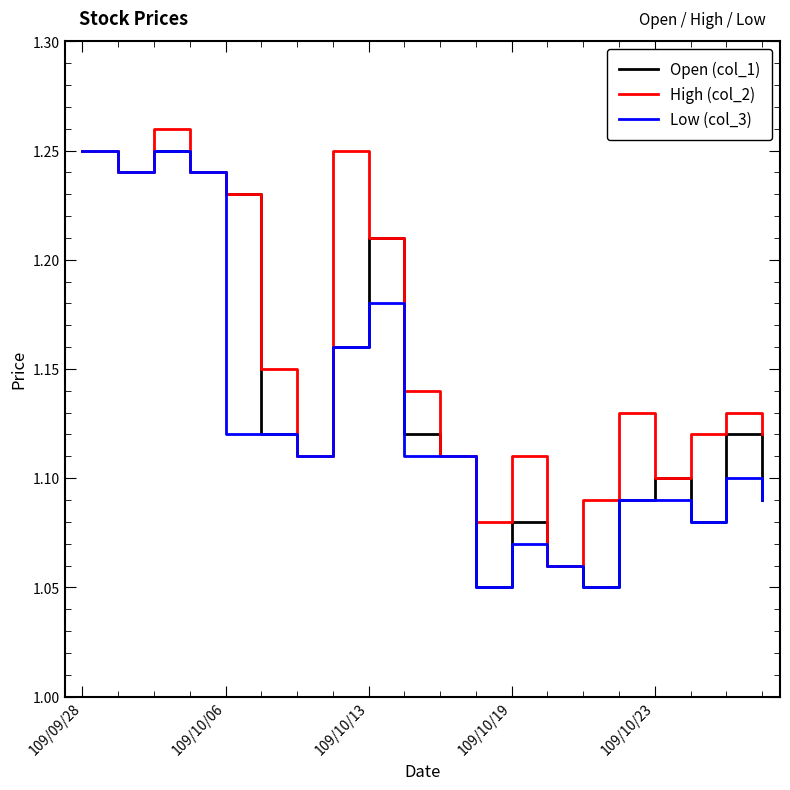

What is the difference between the second highest and minimum values in the High (col_2) series?

0.2